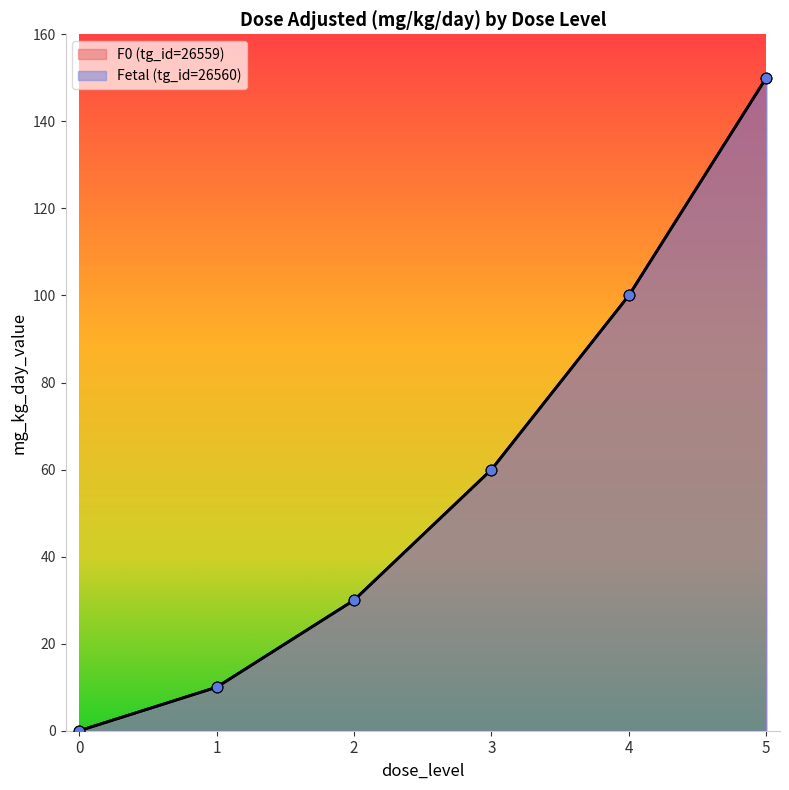

Is the value of F0 (tg_id=26559) at 1 greater than the value of Fetal (tg_id=26560) at 3?

No